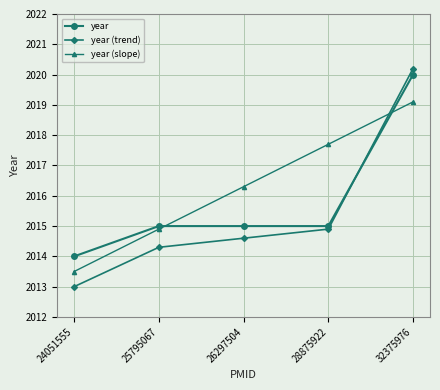

Rank the series by their average value, from highest to lowest.

year (slope), year, year (trend)